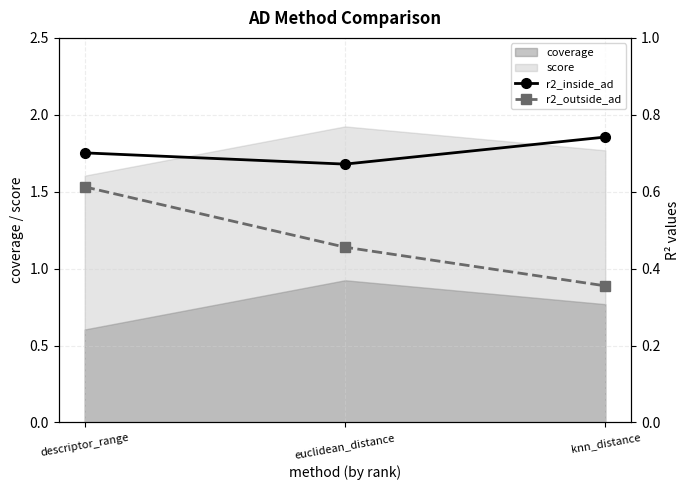

Which has a higher value, knn_distance or descriptor_range?

knn_distance